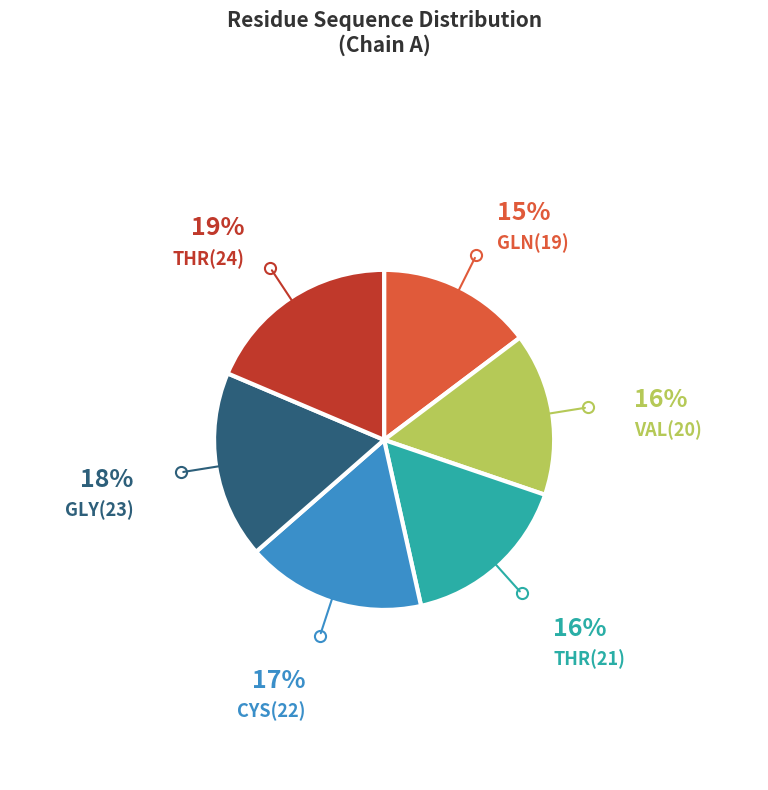

Approximately how many times larger is the value at GLY(23) compared to GLN(19)?

1.2